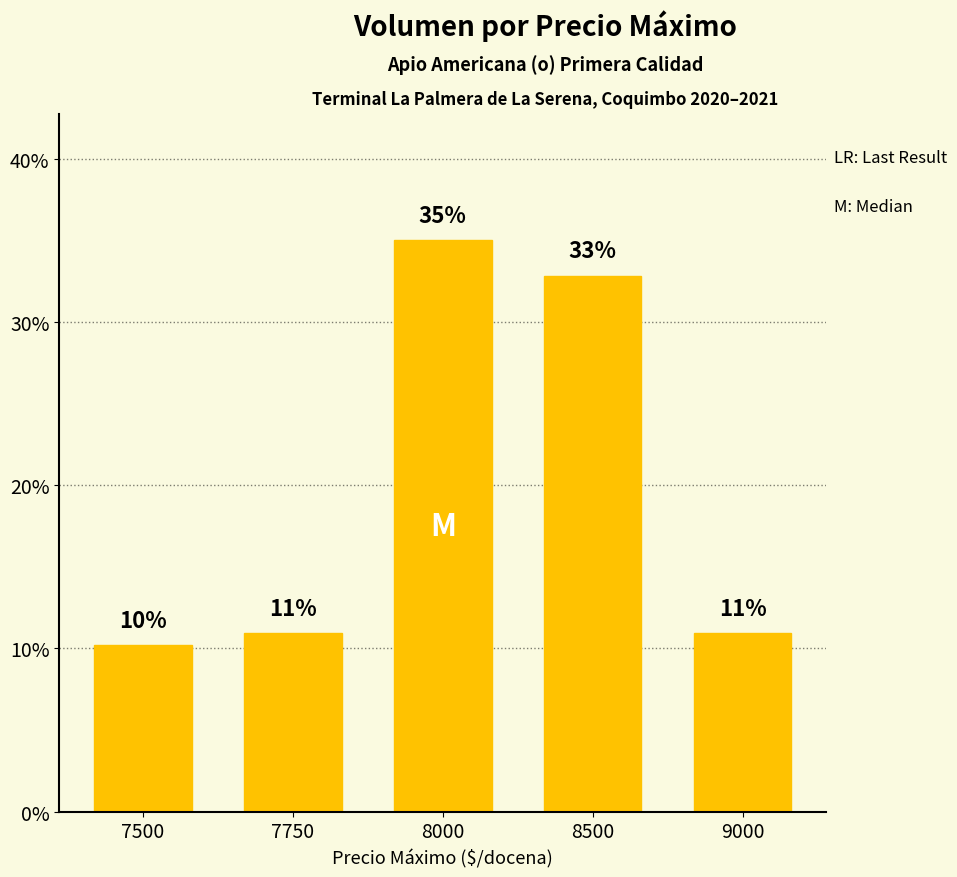

The value at 7500 is 4.2. True or false?

False